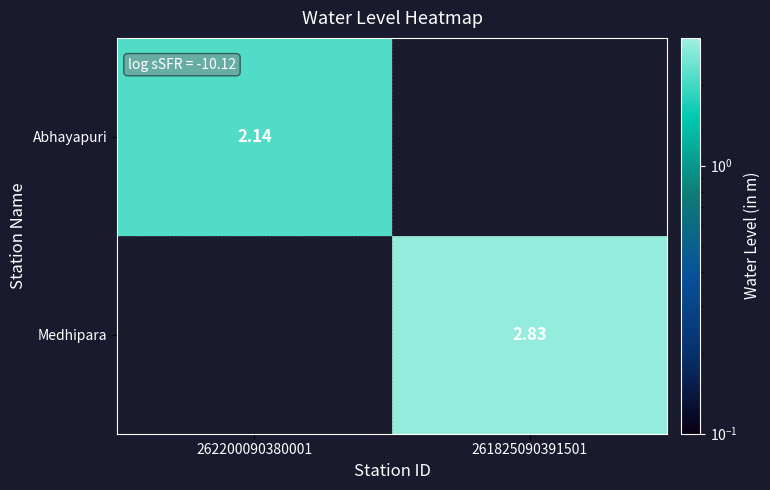

Where does the Abhayapuri series first go above 2?

262200090380001